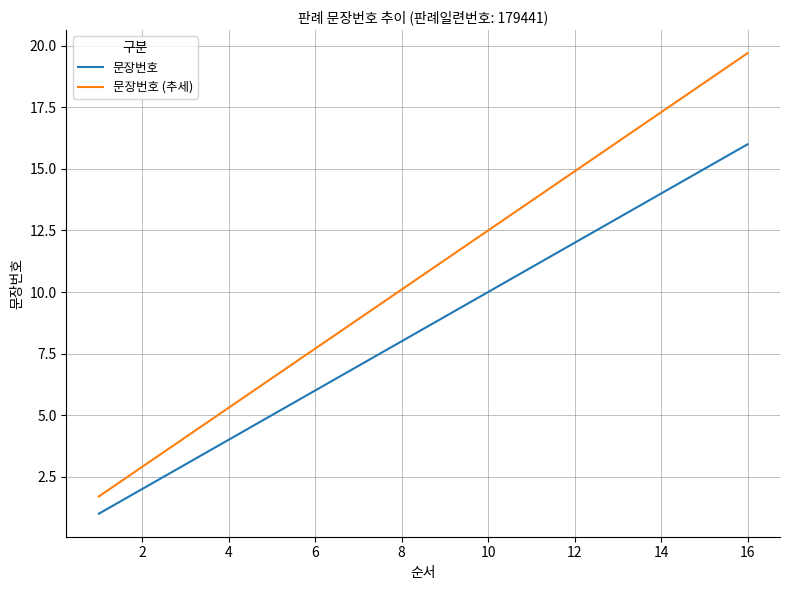

What is the average value of the 문장번호 (추세) series?

10.7